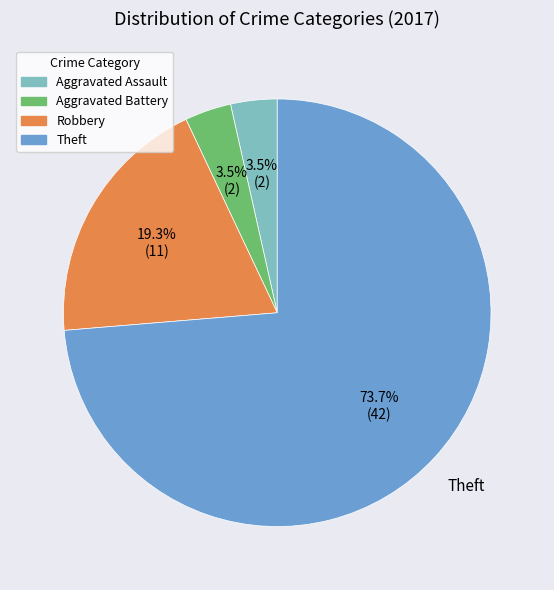

True or false: Theft accounts for 74% of the total.

True